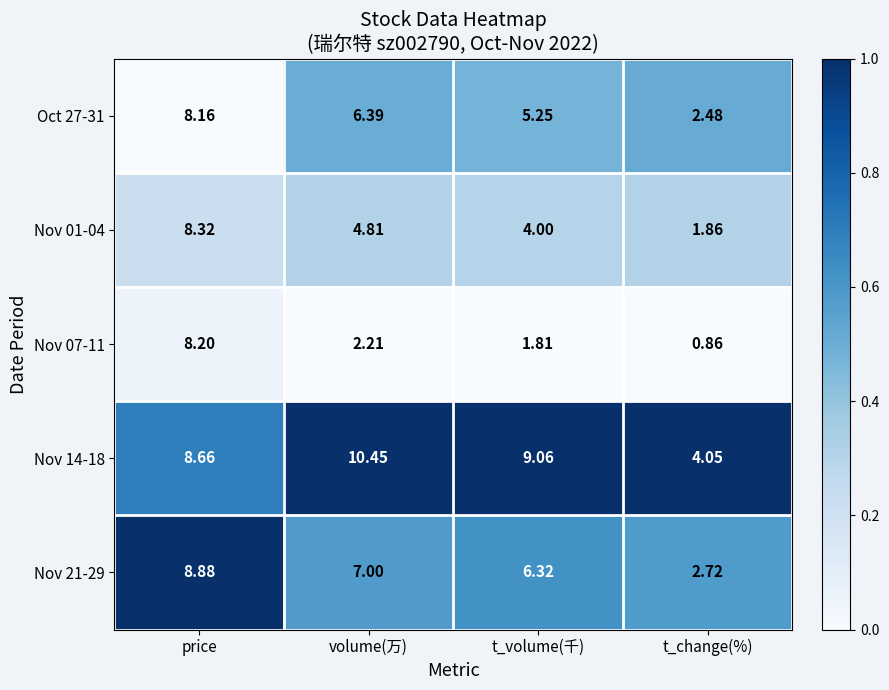

Which category has the highest value across all series?

volume(万)